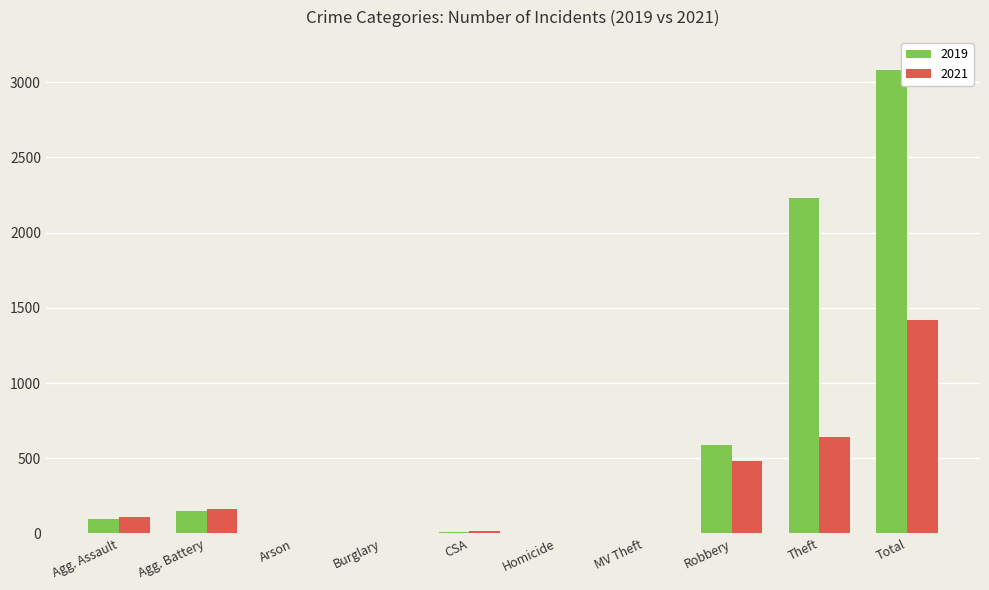

What is the maximum value for 2019?

3080